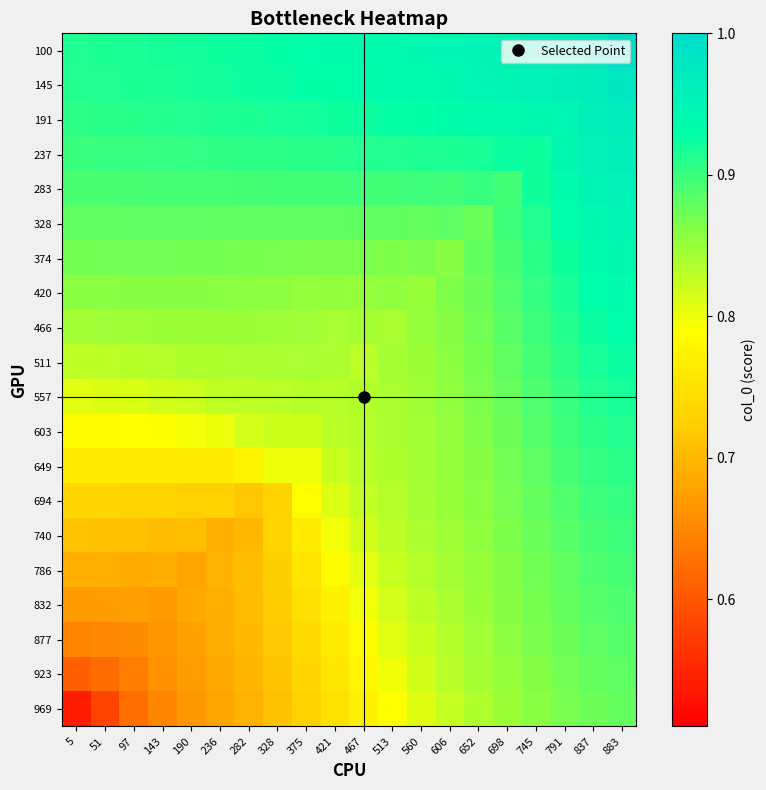

Between 5 and 236, which series saw the biggest shift?

969